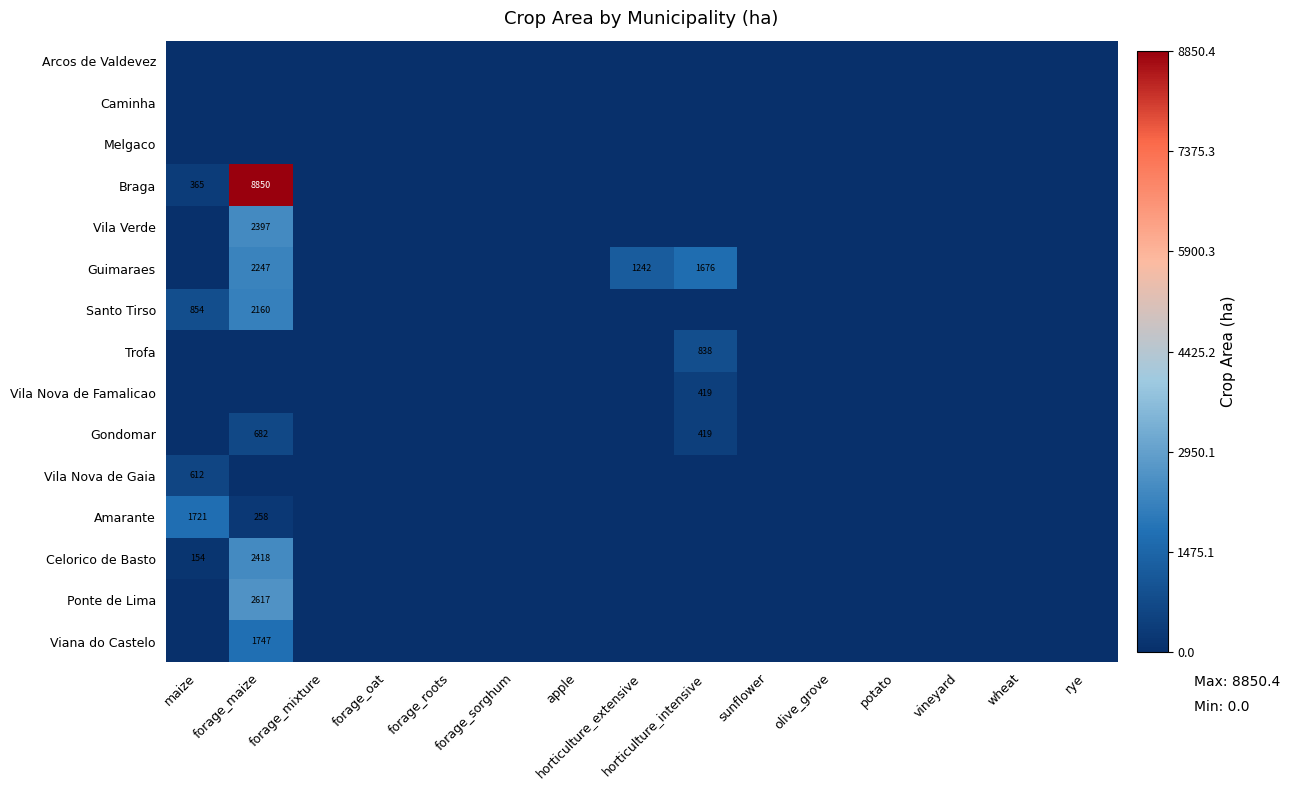

Which category has the highest value in the Trofa series?

horticulture_intensive